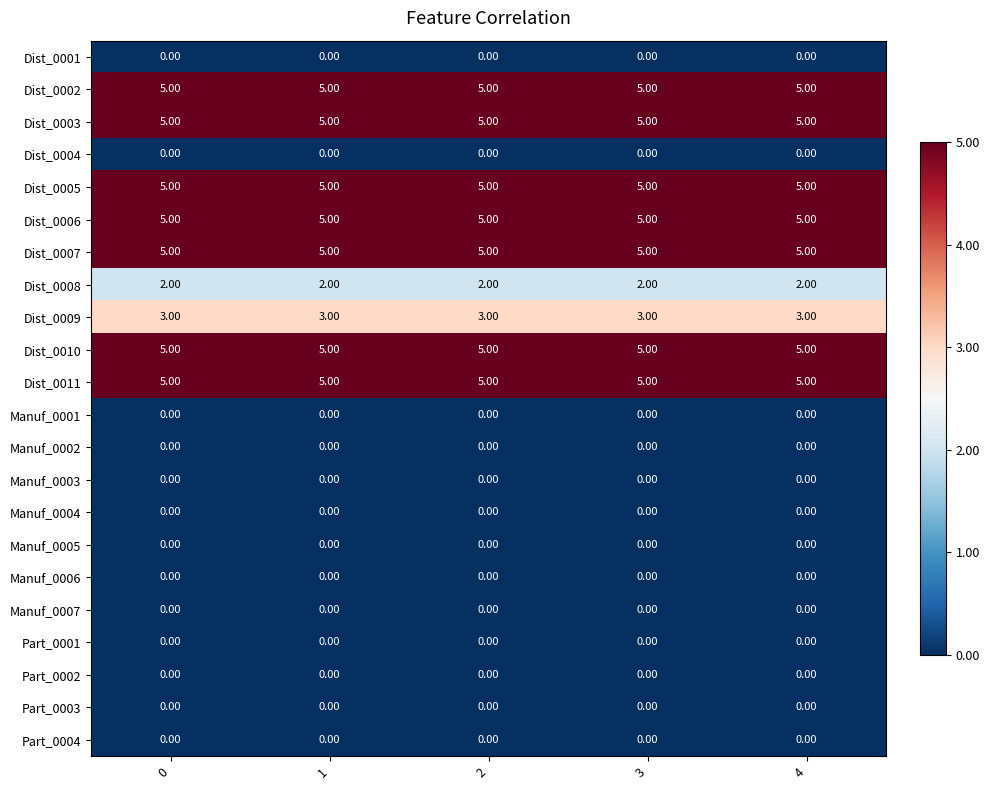

What is the difference between the highest and lowest values at 0?

5